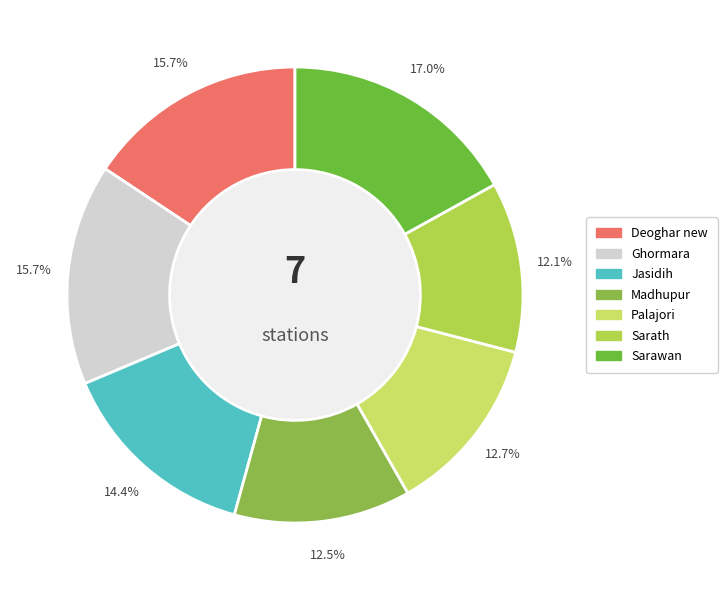

To the nearest percent, what is the difference between the largest and smallest slice percentages?

5%